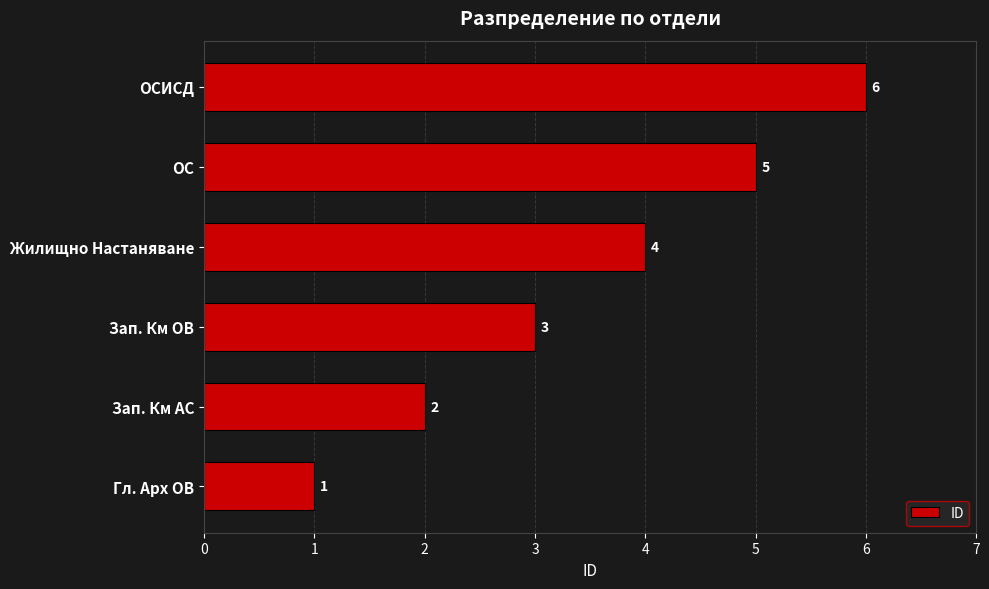

What is the smallest value displayed?

1